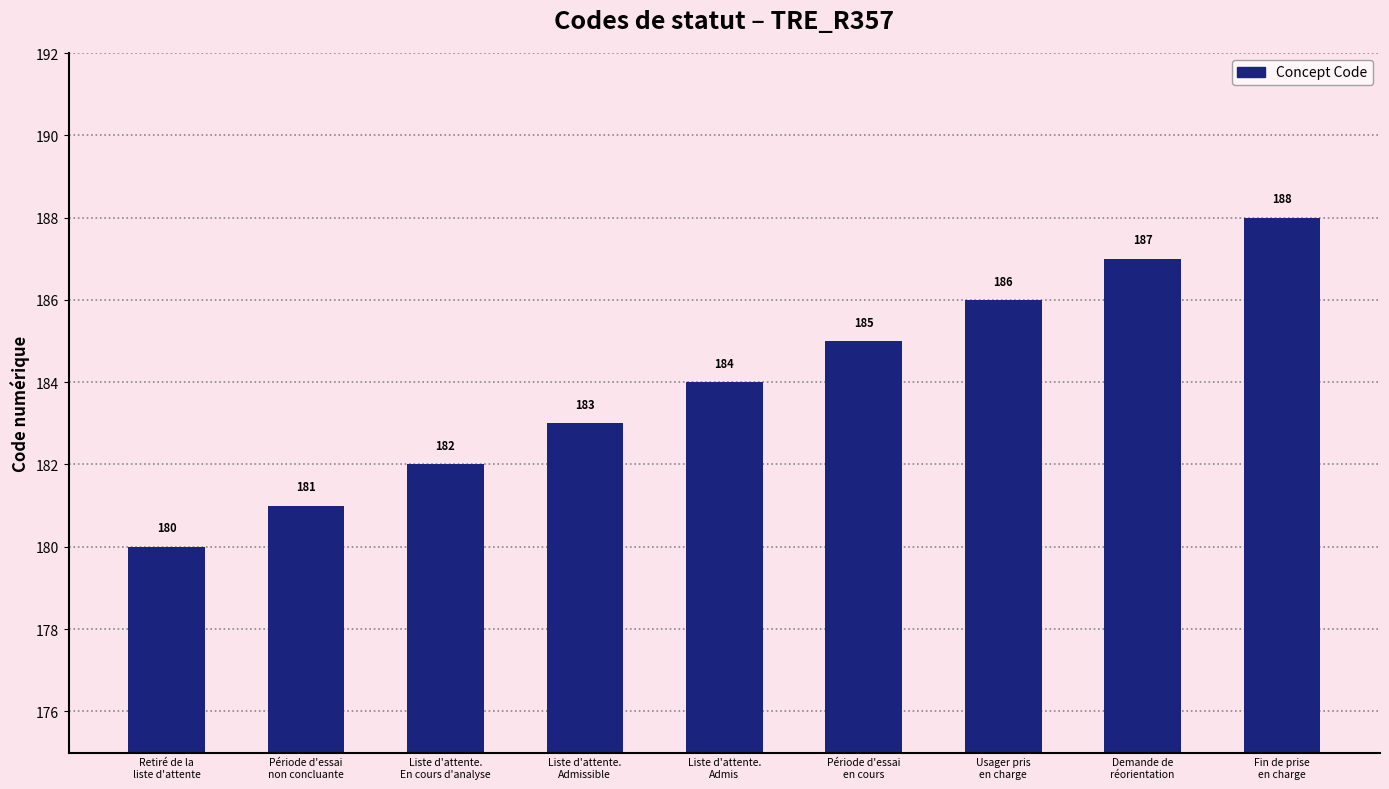

Are the bars horizontal?

No